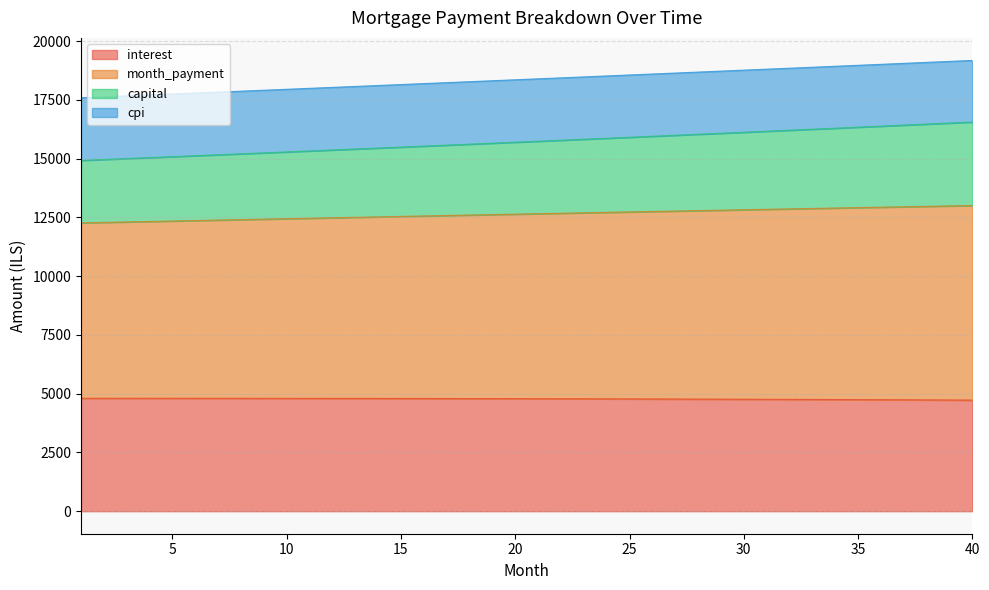

True or false: interest and capital cross at least once.

False